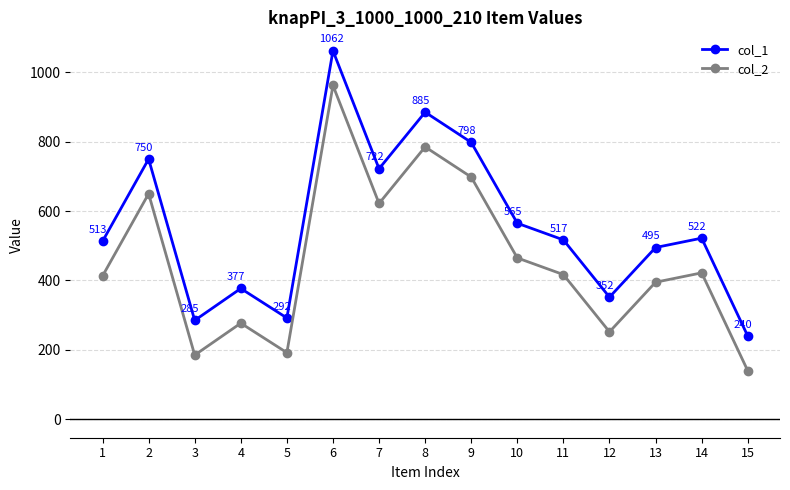

What is the difference between the highest and lowest values at 2?

100